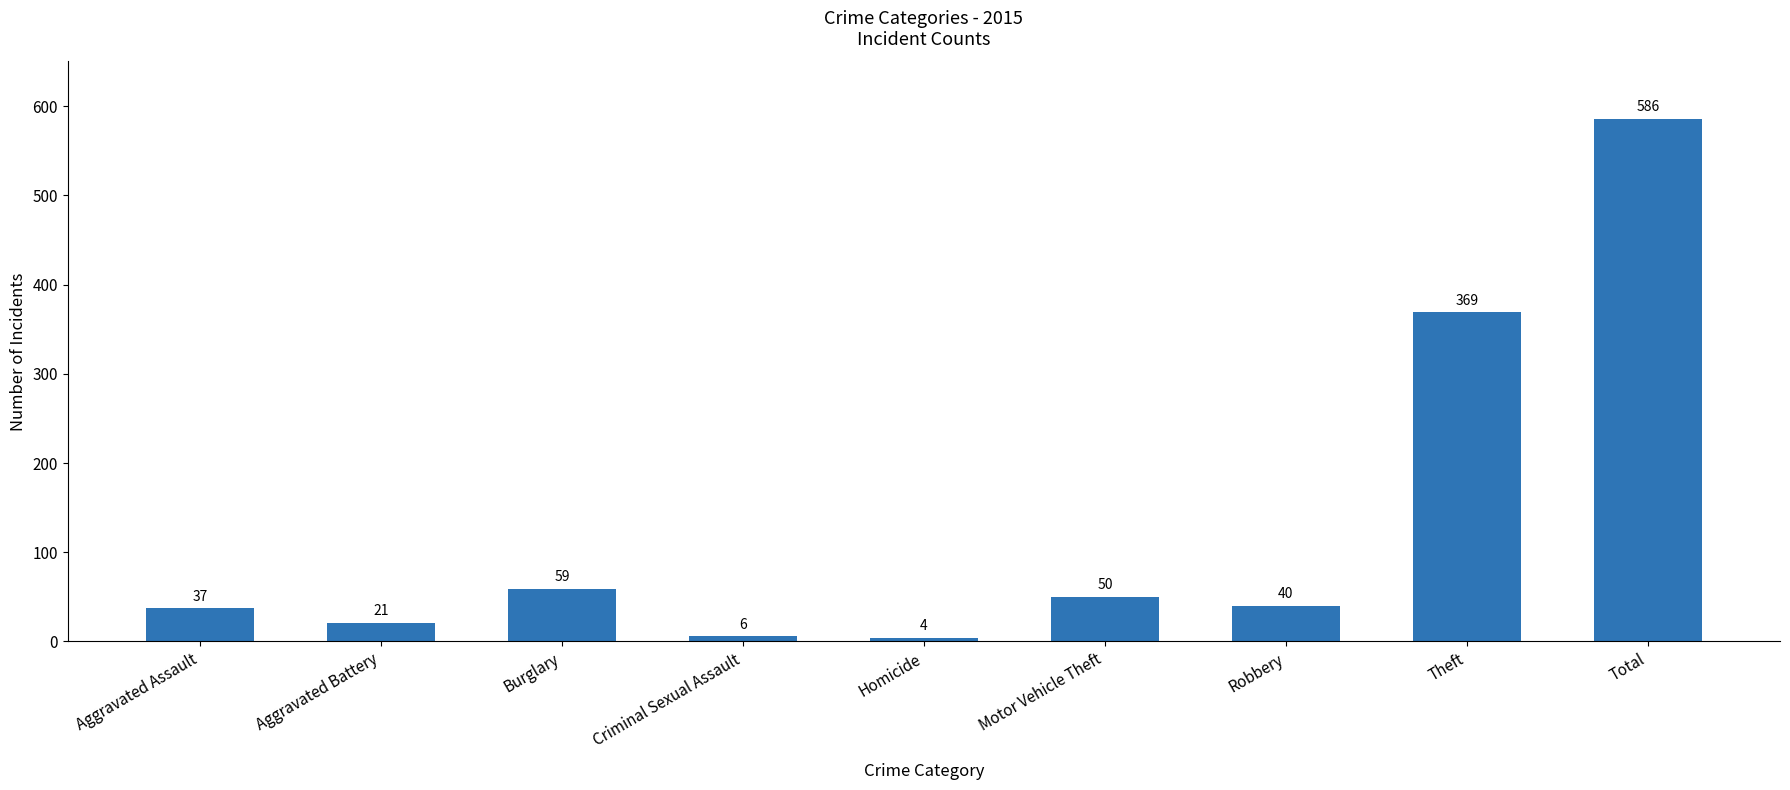

List the labels in order of value, largest first.

Total, Theft, Burglary, Motor Vehicle Theft, Robbery, Aggravated Assault, Aggravated Battery, Criminal Sexual Assault, Homicide